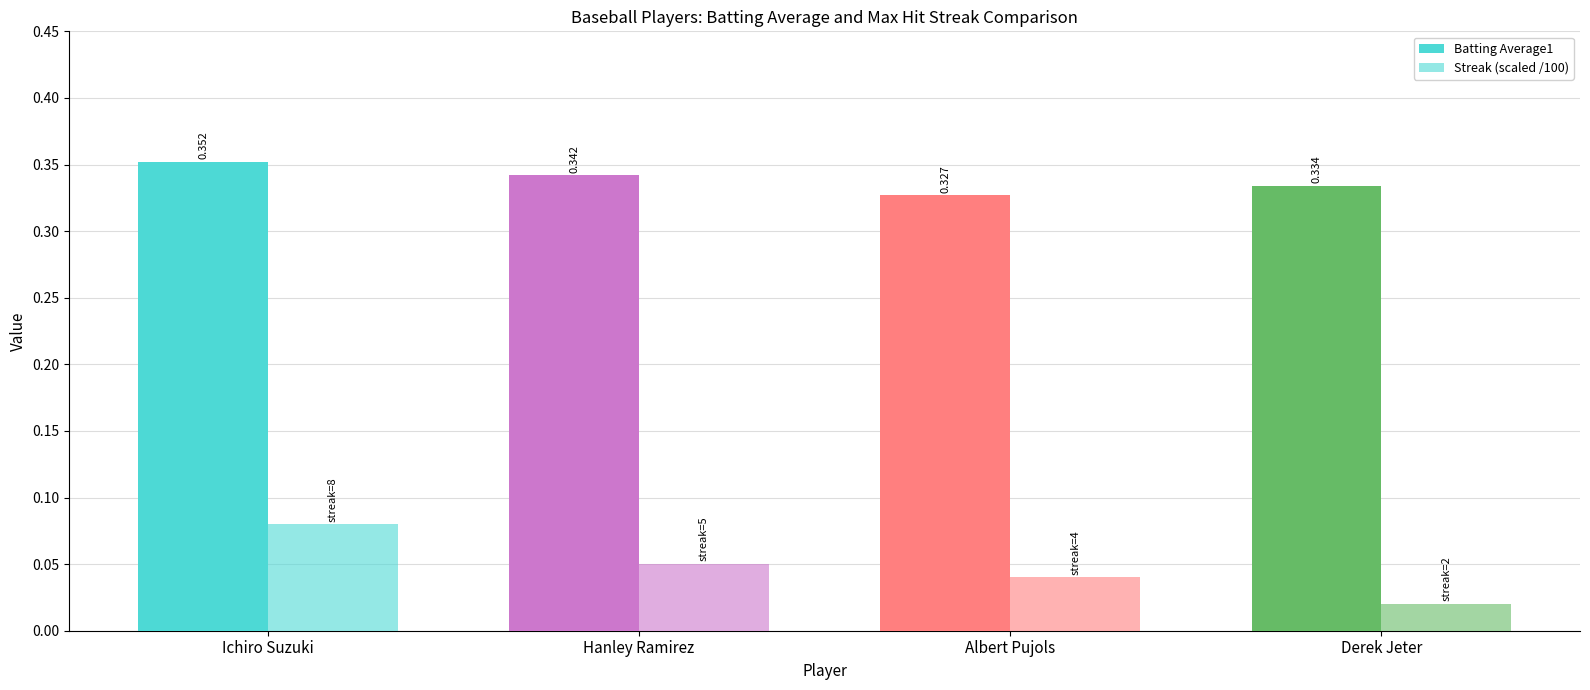

Is it true that Batting Average1 equals 0.5 at Derek Jeter?

False